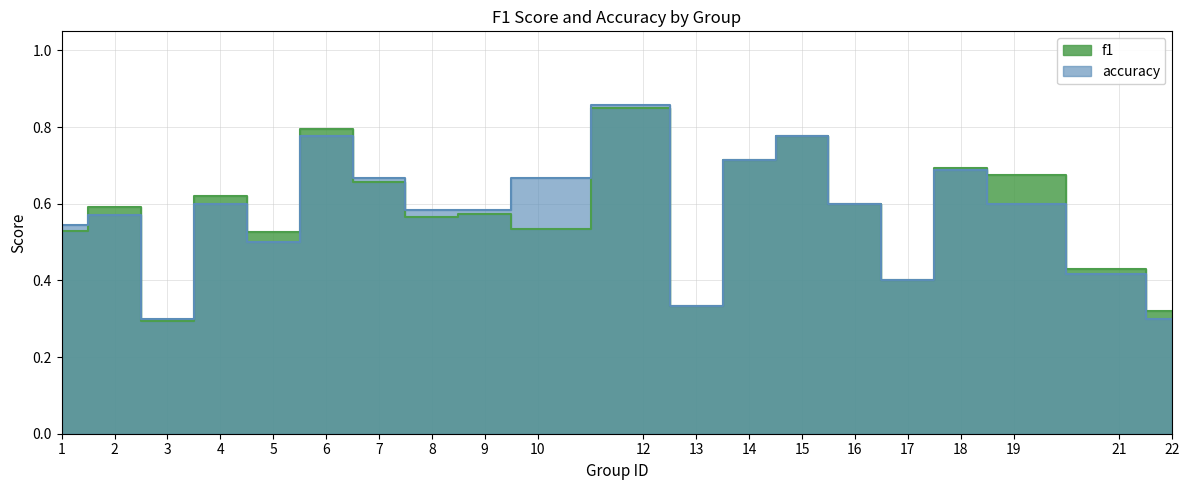

How many f1 values are between 0 and 1?

20